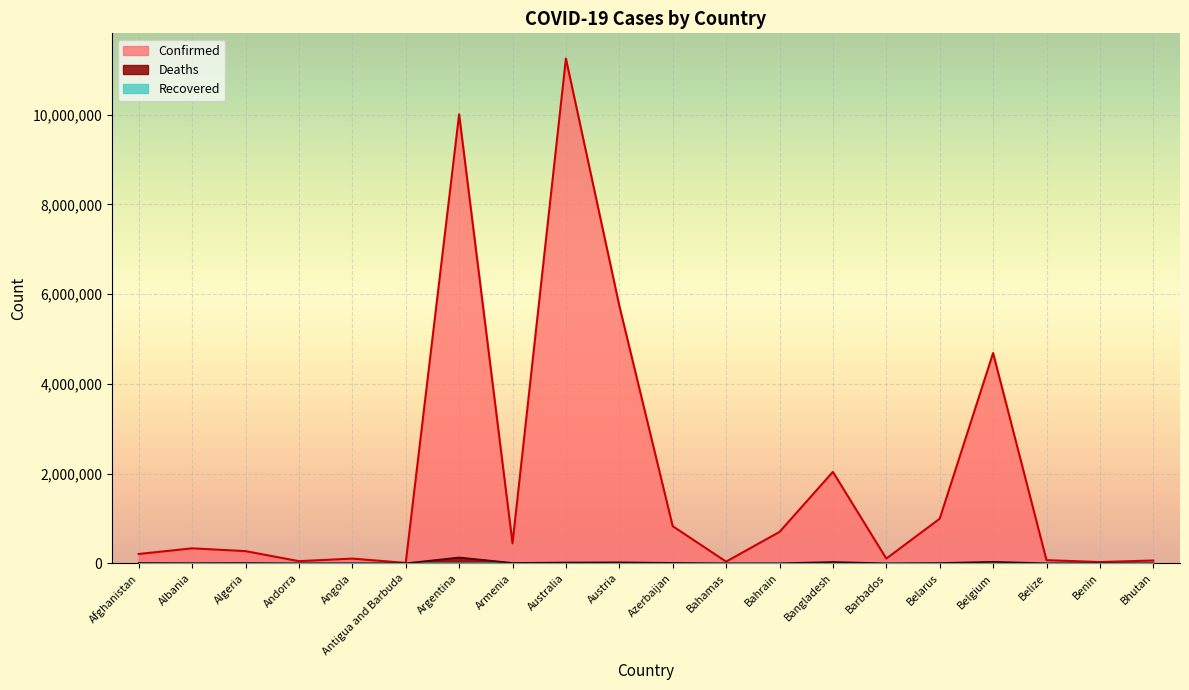

Rank the series by their maximum value, from highest to lowest.

Confirmed, Deaths